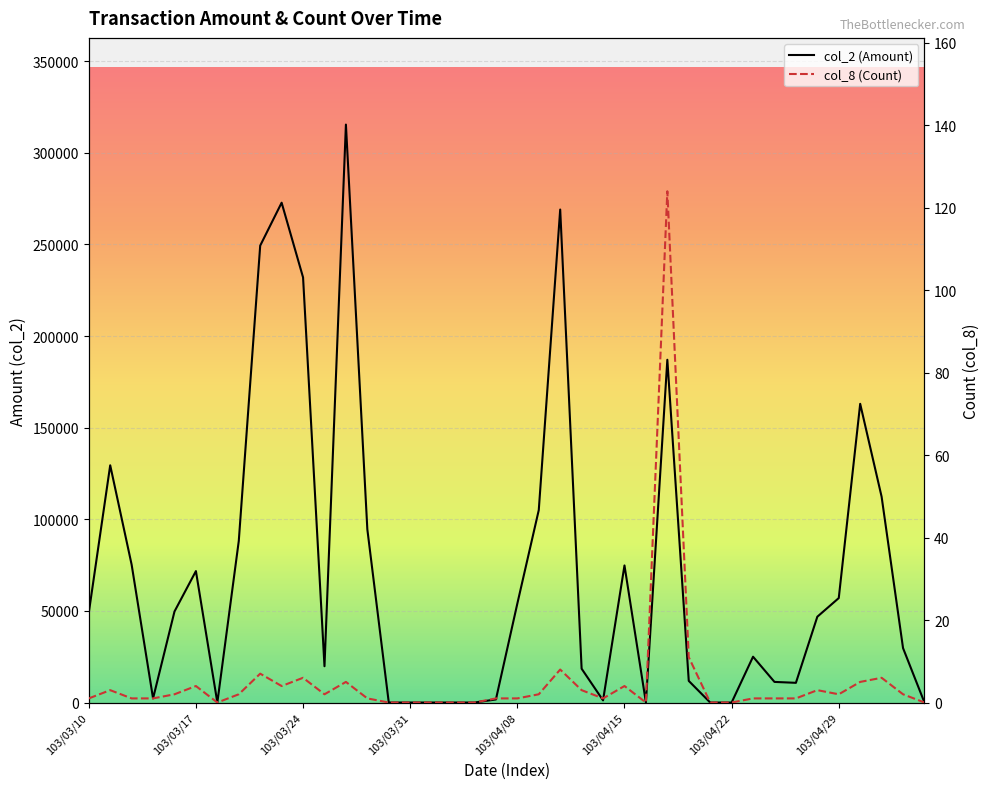

Rank the series by their average value, from lowest to highest.

col_8 (Count), col_2 (Amount)